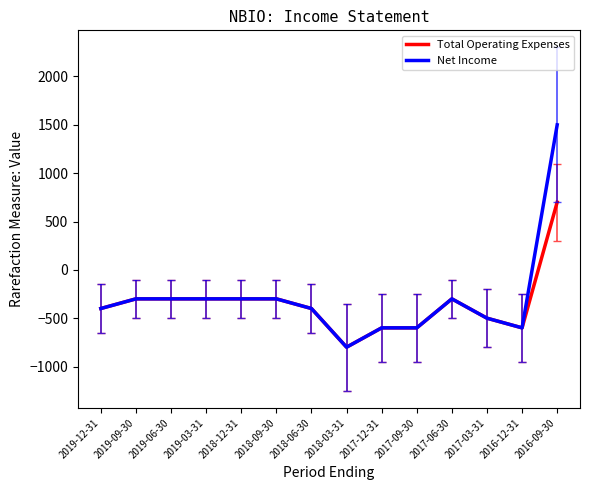

Is the value of Net Income at 2017-06-30 greater than the value of Total Operating Expenses at 2016-09-30?

No